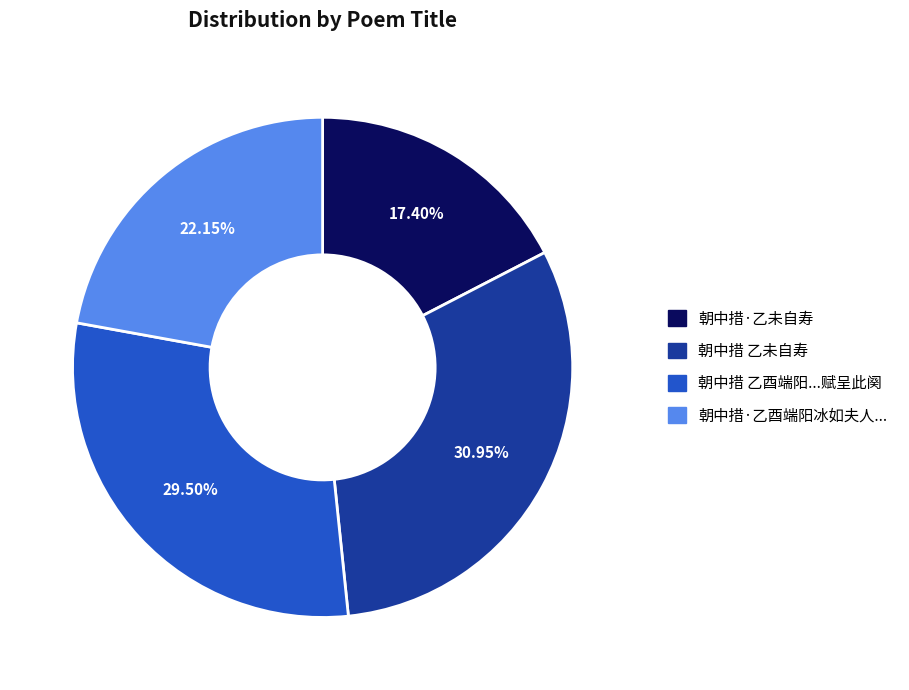

Does any single category account for the majority?

No